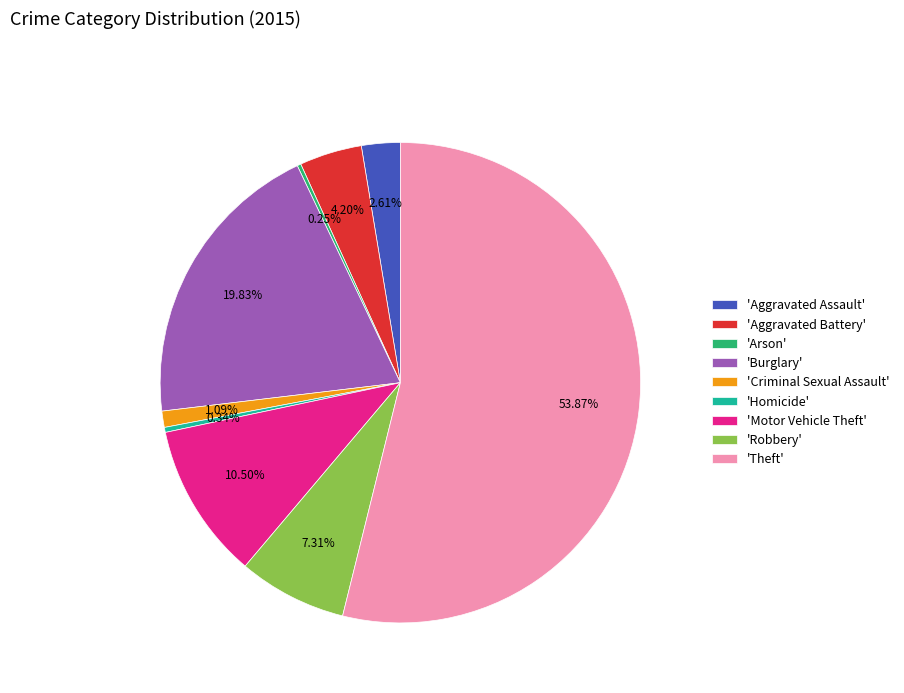

What is the largest slice in the pie chart?

'Theft'